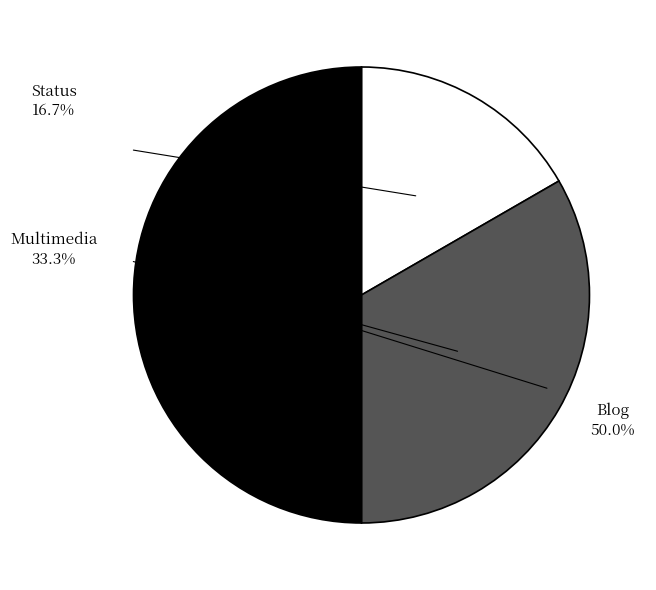

True or false: Status accounts for 17% of the total.

True